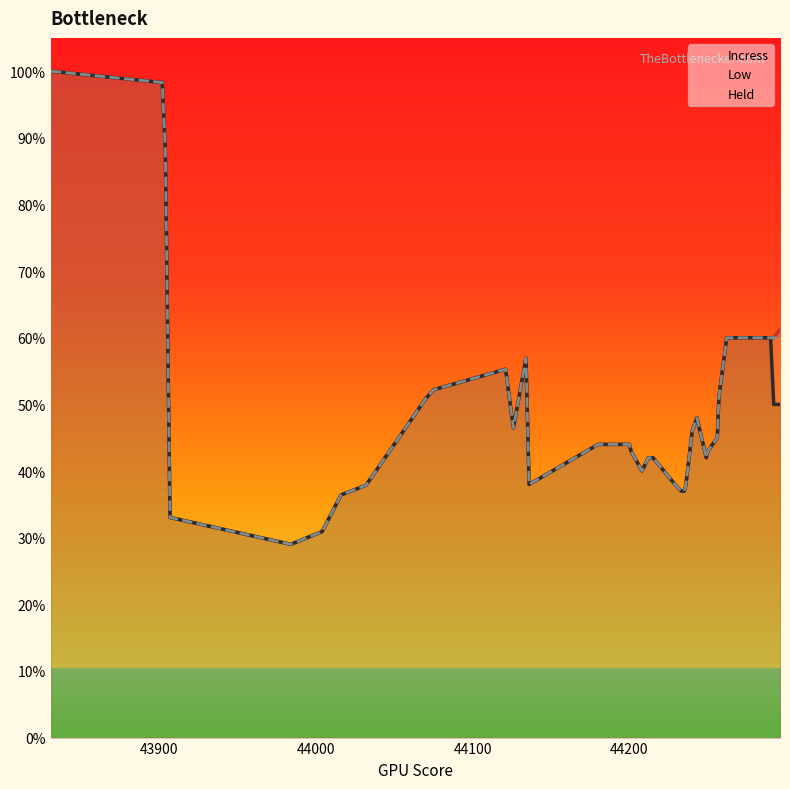

Which series has the largest total across all categories?

Incress